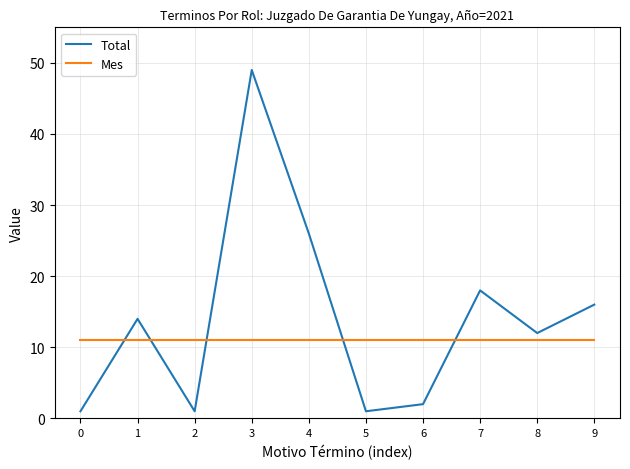

Which series has the widest spread of values?

Total